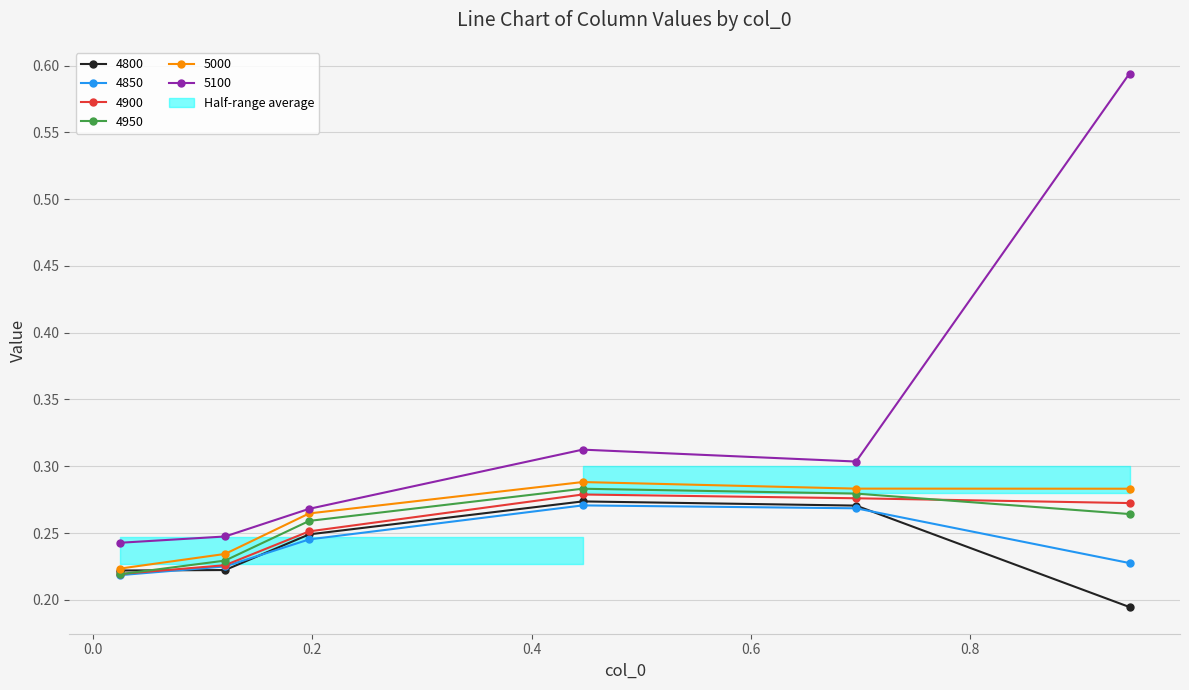

How many 5000 values are between 0 and 1?

6